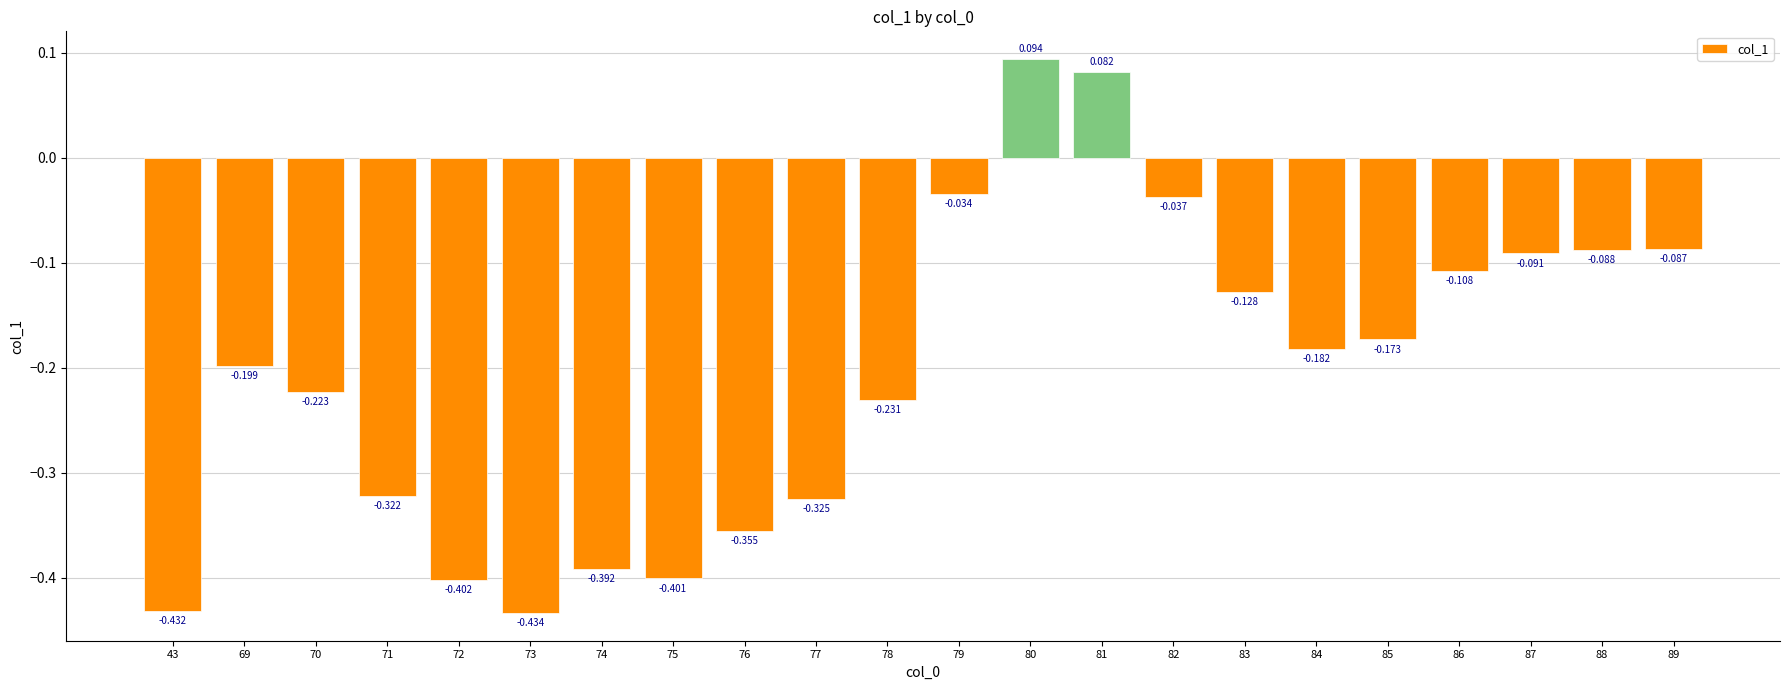

What is the sum of the values at 71 and 43?

-0.8